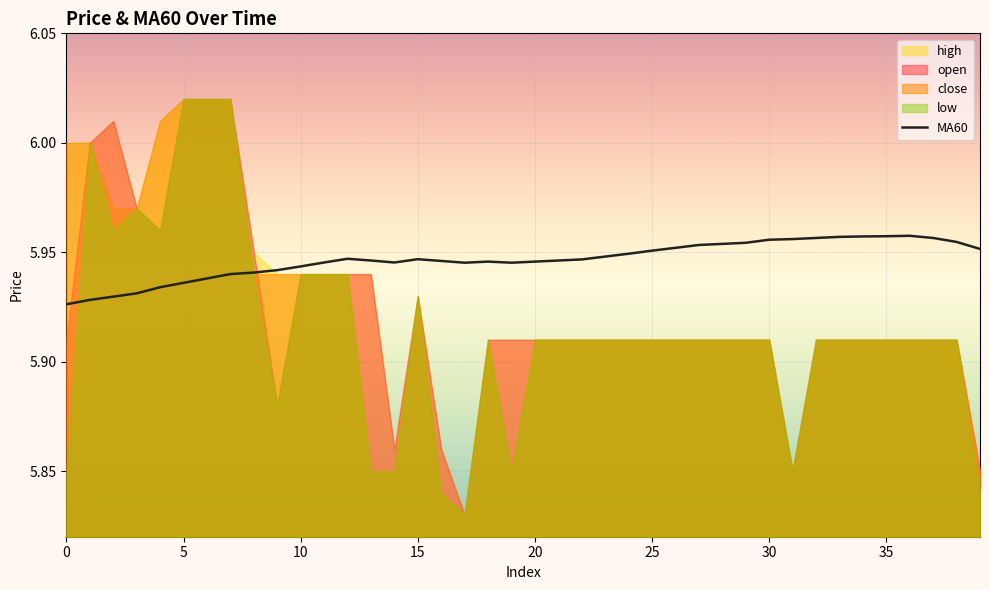

The value of MA60 at 0 is 2.5. True or false?

False